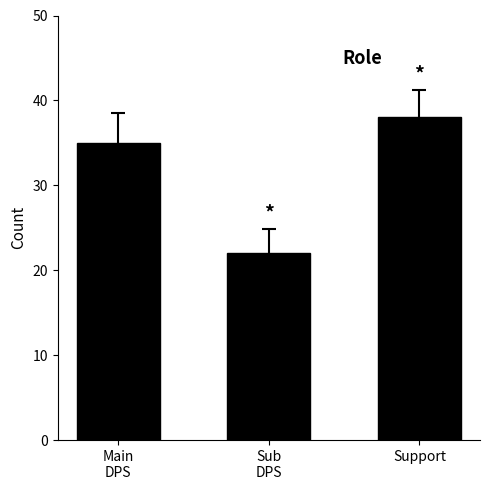

Between Support and Sub
DPS, which is larger?

Support